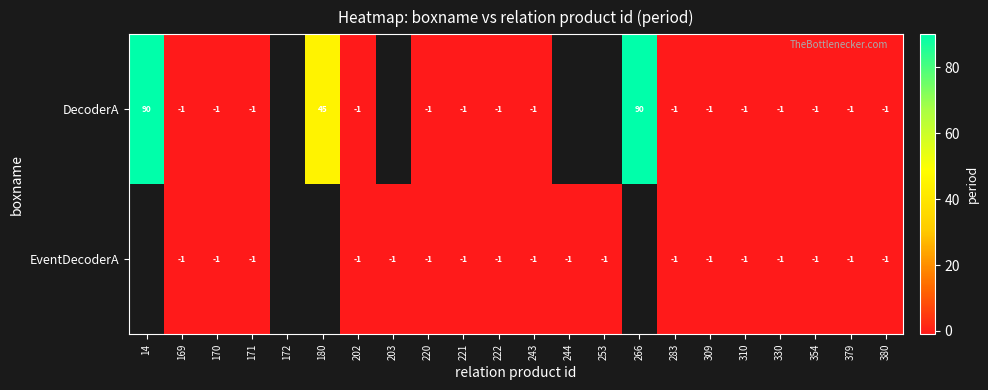

The value of EventDecoderA at 171 is -1. True or false?

True